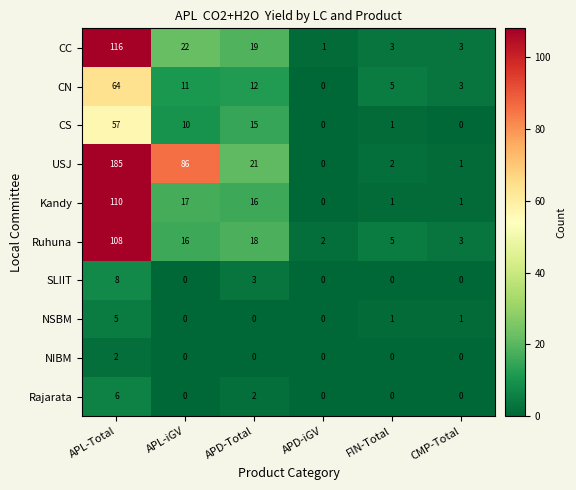

The value of SLIIT at APD-iGV is 0. True or false?

True